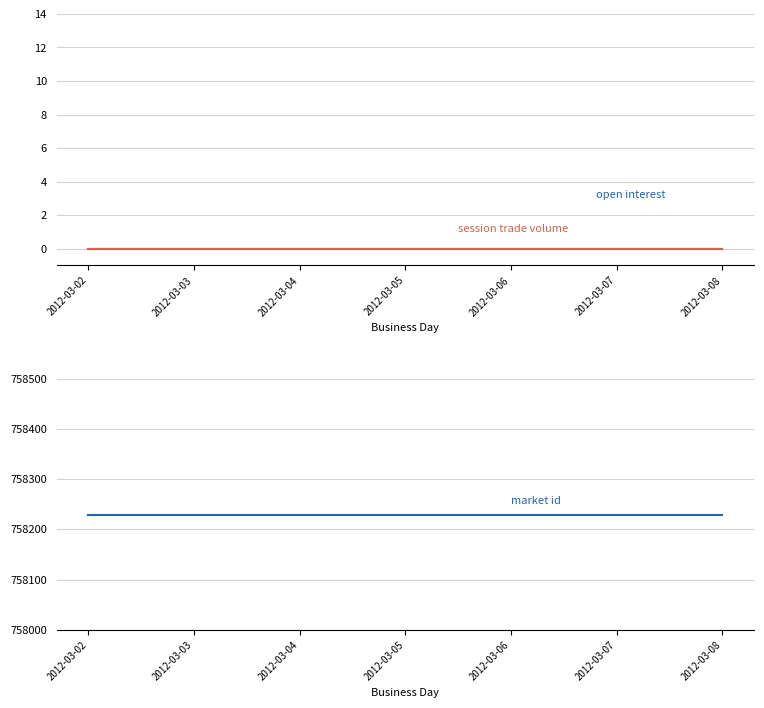

Reading left to right, what are all the values shown in this chart?

open interest: 0	0	0	0	0	0	0
session trade volume: 0	0	0	0	0	0	0
market id: 758228	758228	758228	758228	758228	758228	758228